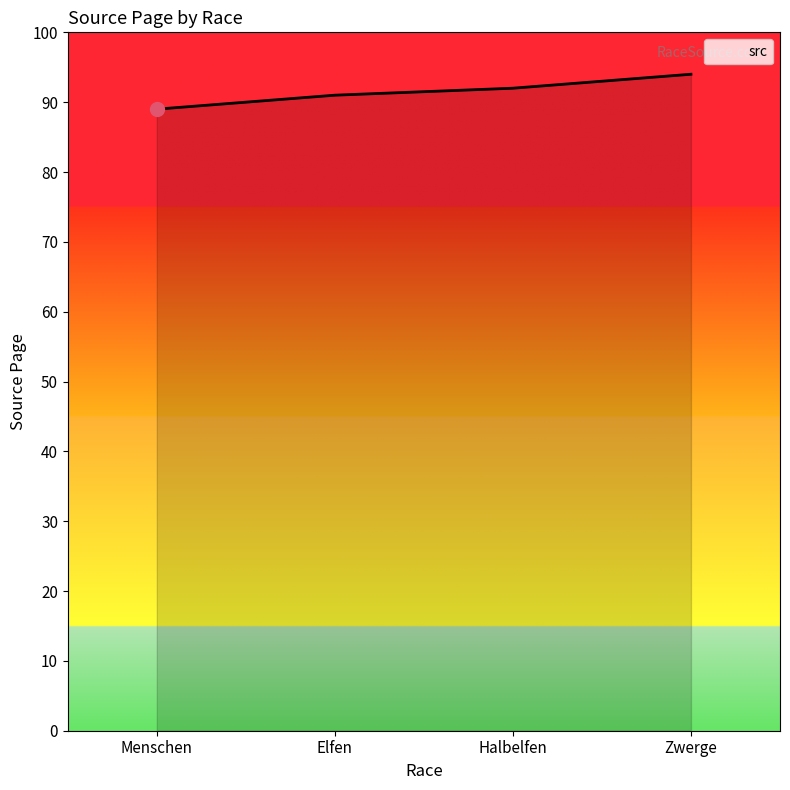

Rank the categories by value from highest to lowest.

Zwerge, Halbelfen, Elfen, Menschen